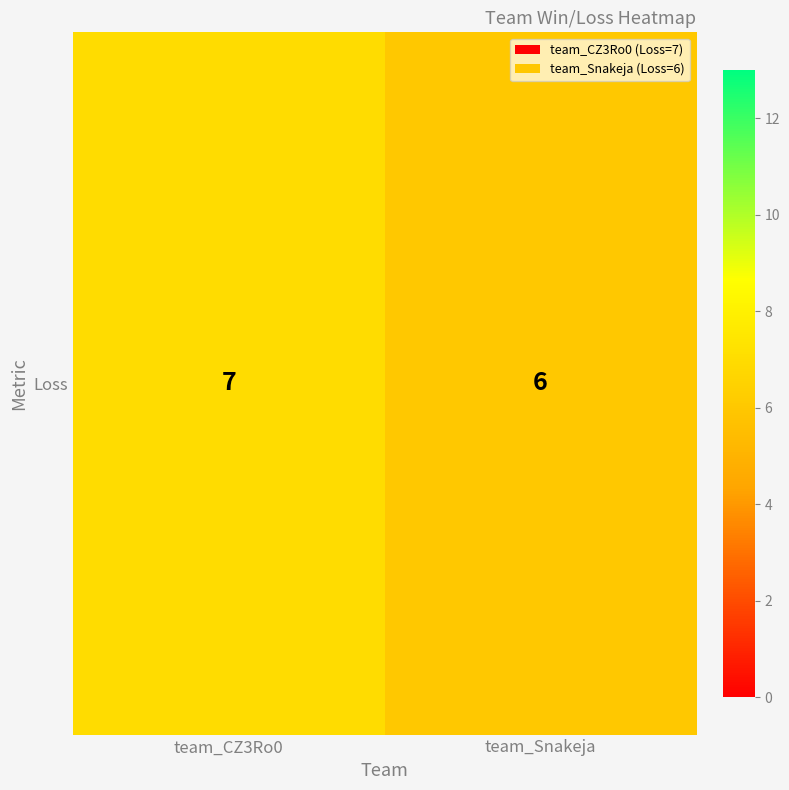

List the labels in order of value, smallest first.

team_Snakeja, team_CZ3Ro0